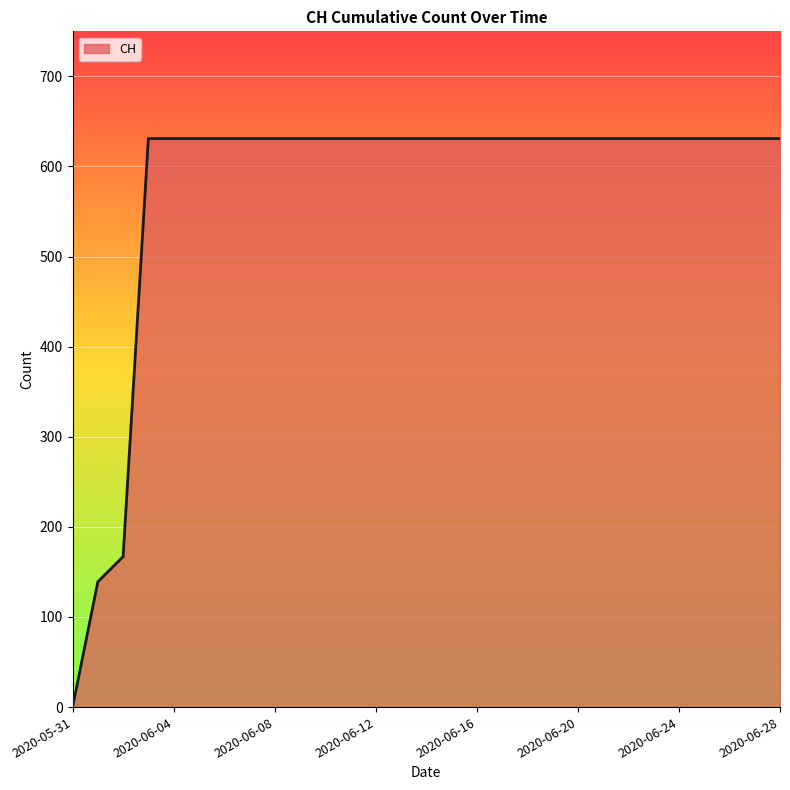

What is the greatest value displayed?

631